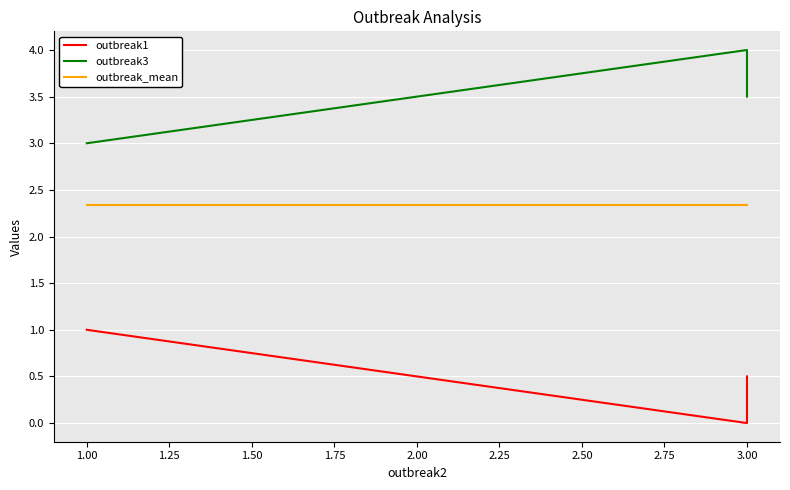

What are all the series names shown in the legend?

outbreak1, outbreak3, outbreak_mean